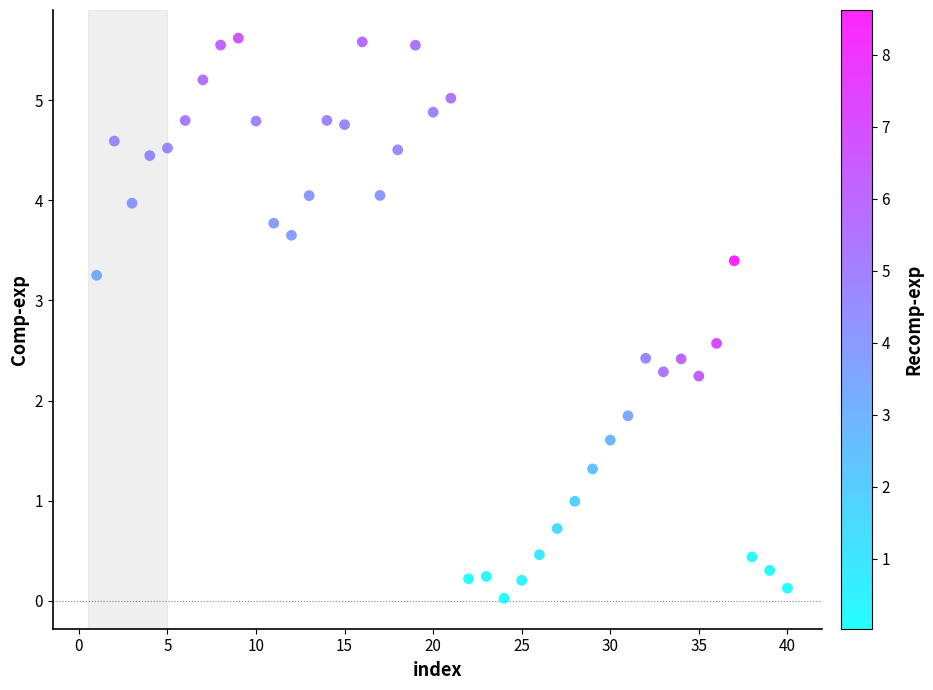

What Y value in the scatter plot is closest to 2?

1.8